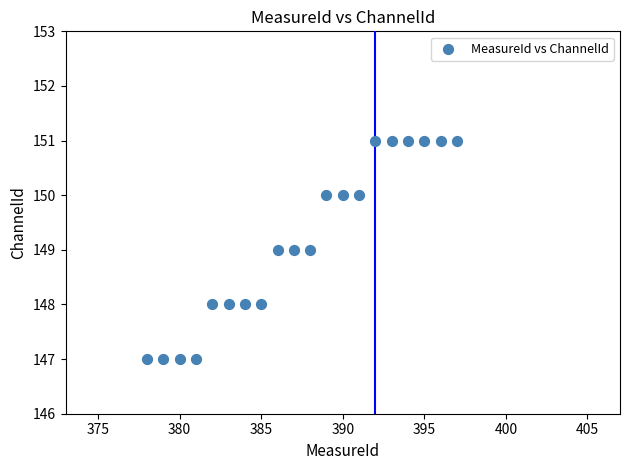

What is the range of X values (max minus min)?

19